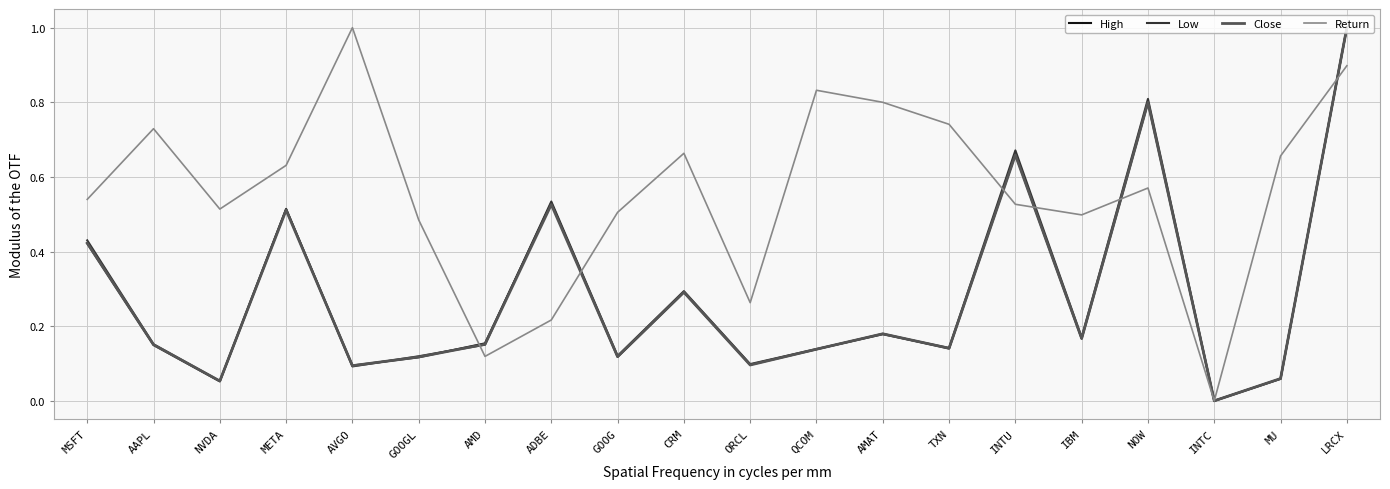

At which label does High reach its peak?

LRCX